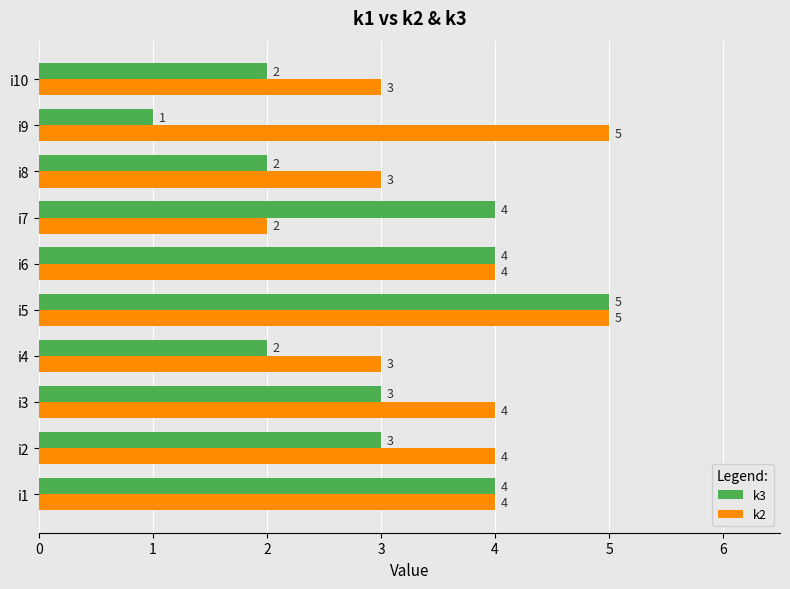

Is it true that k3 equals 1 at i8?

False